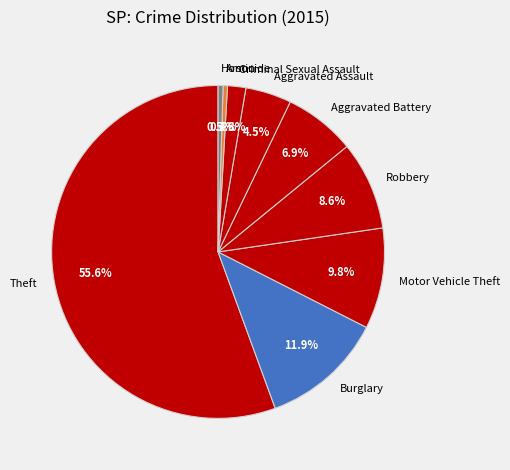

What is the total percentage of Robbery and Theft?

64.2%